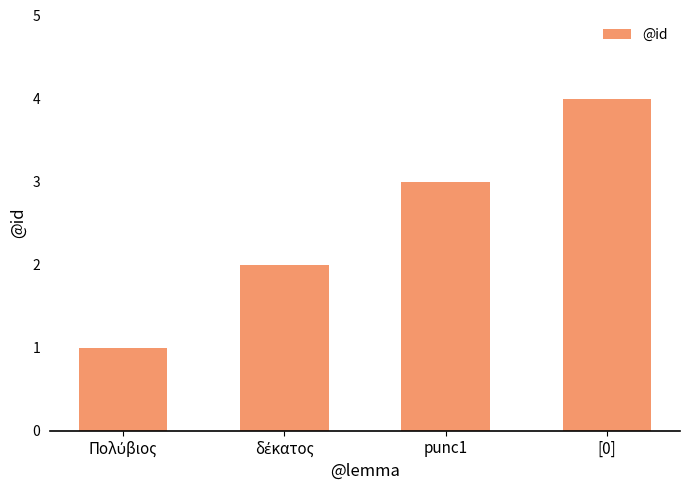

Count the values in the range 2 to 4.

3